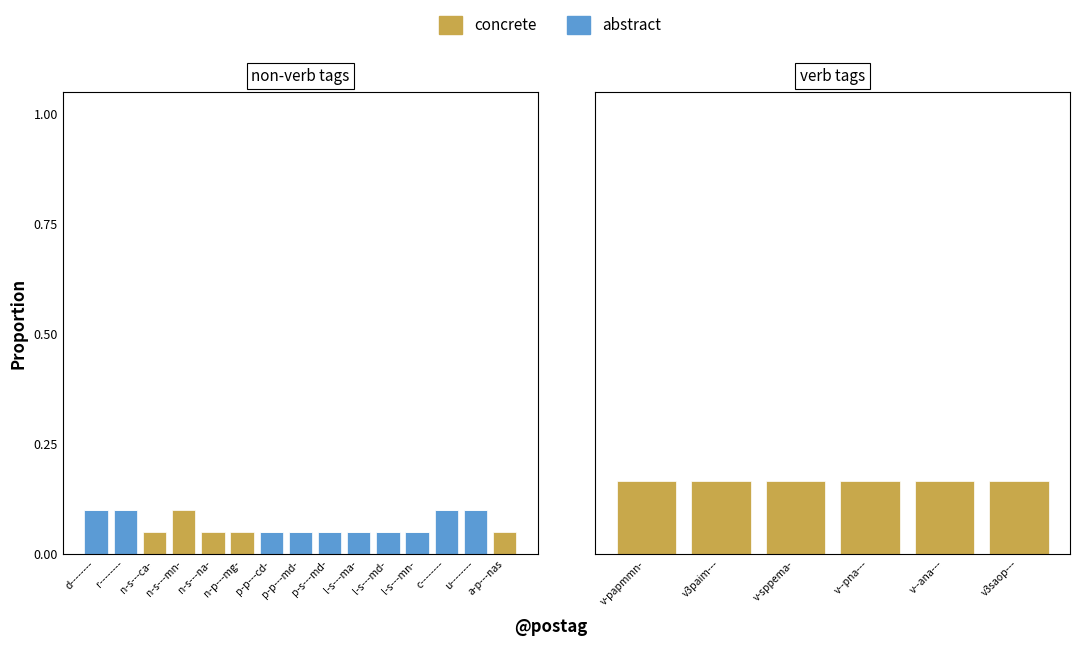

Between v-papmmn- and v--pna---, which series saw the biggest shift?

abstract